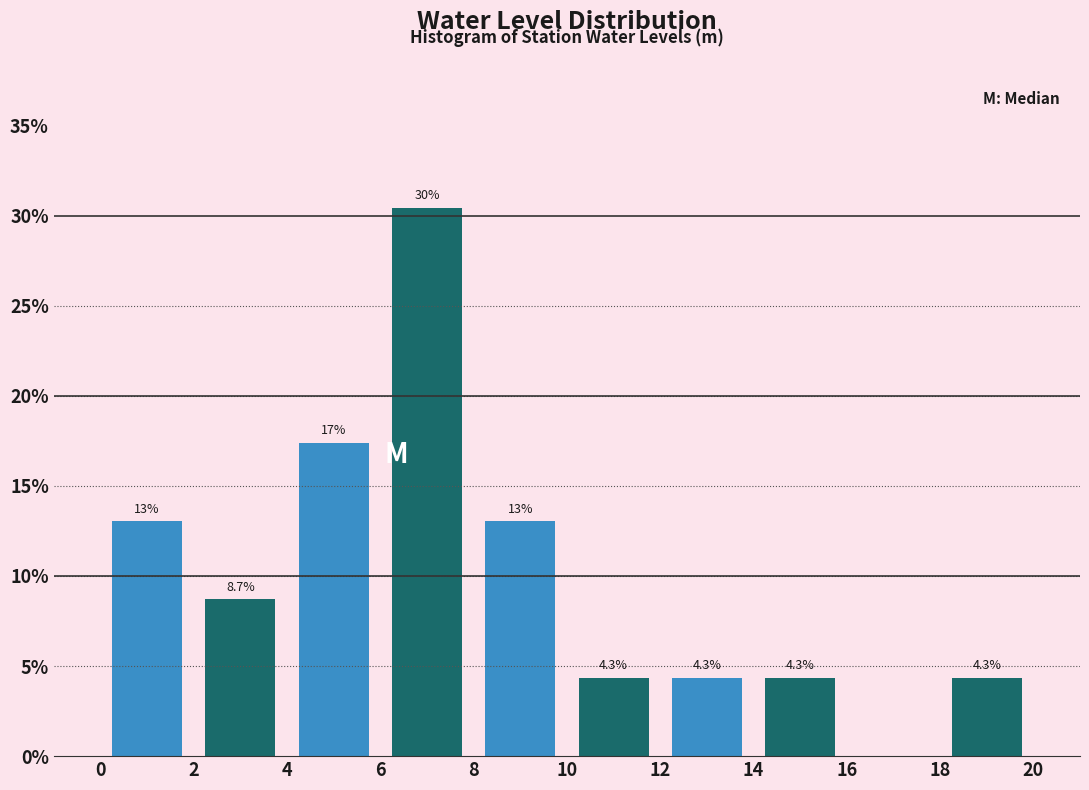

Over which range of the x-axis is the bar tallest?

6 to 8